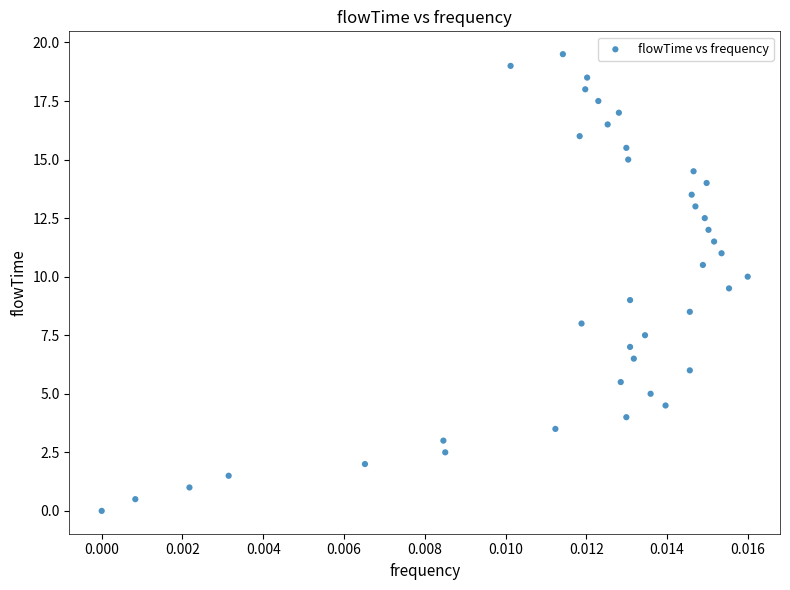

What is the range of Y values (max minus min)?

19.5